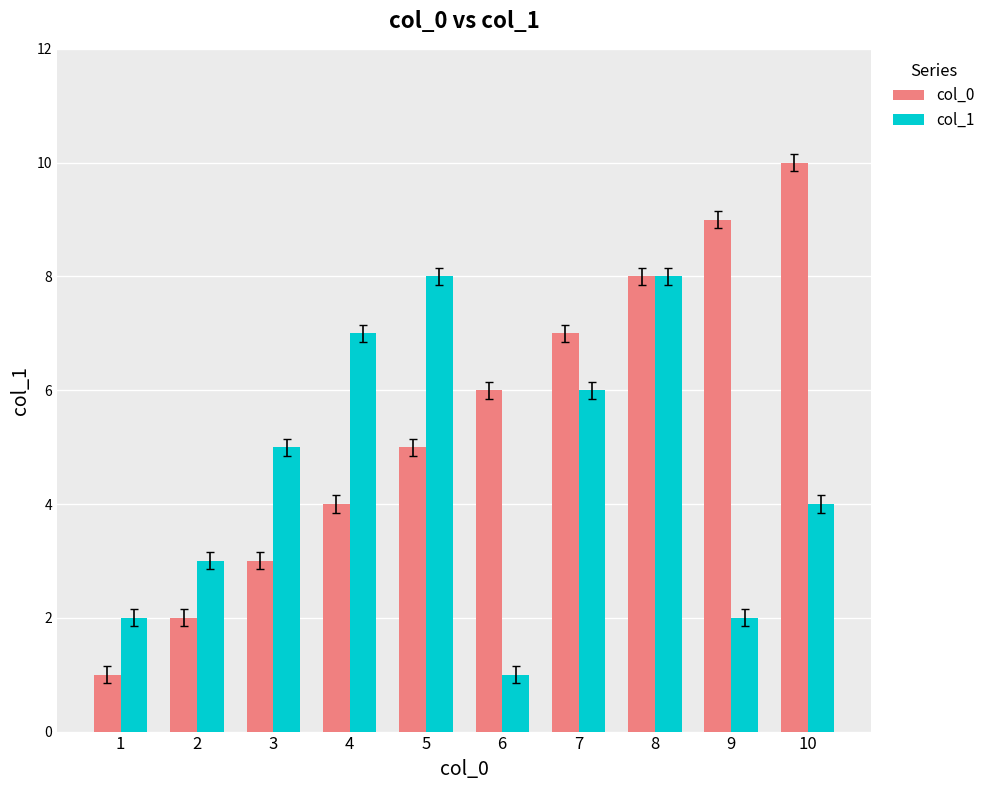

Rank the series by their maximum value, from lowest to highest.

col_1, col_0